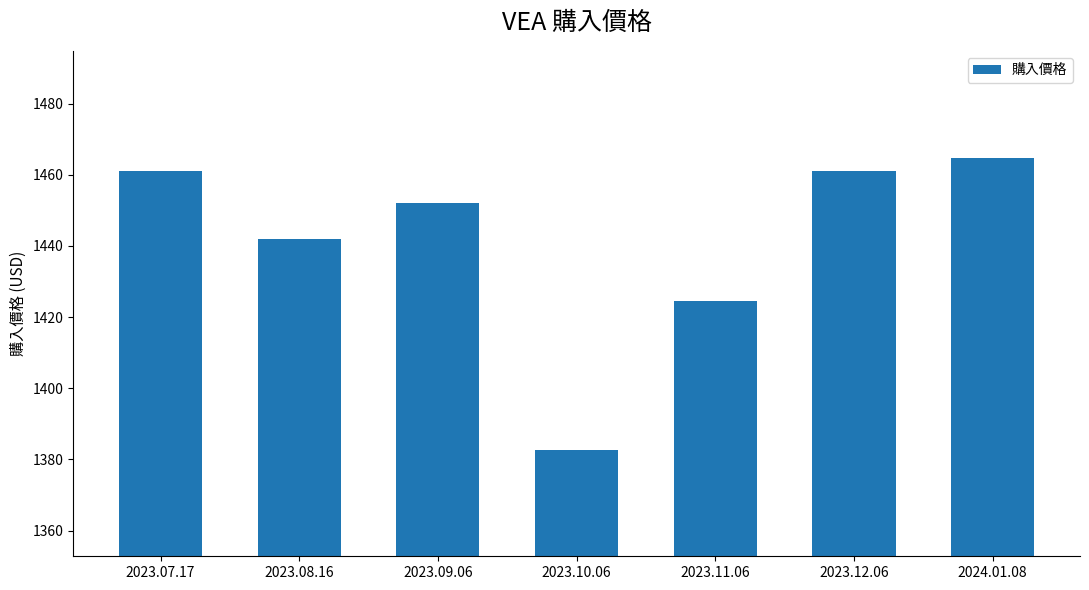

What is the sum of all values?

10088.4